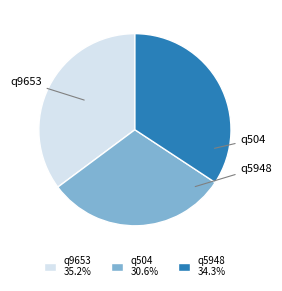

Which slice is the largest?

q9653